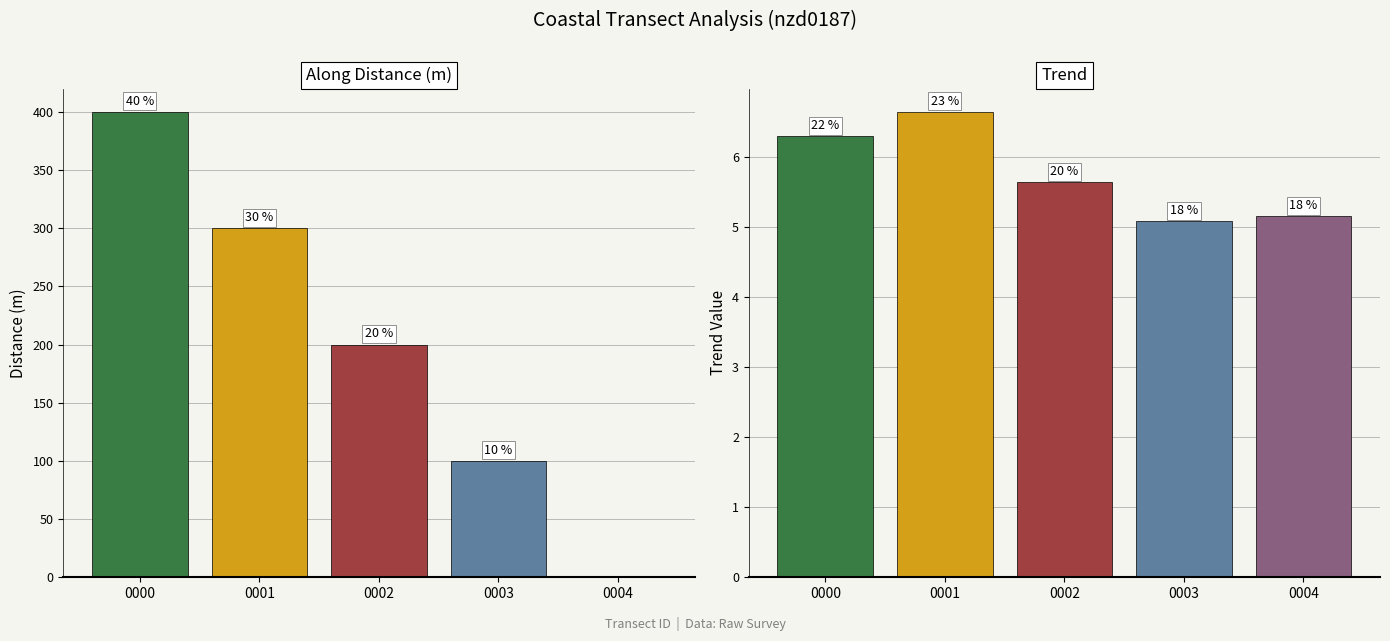

At which label does along_dist reach its minimum?

0004